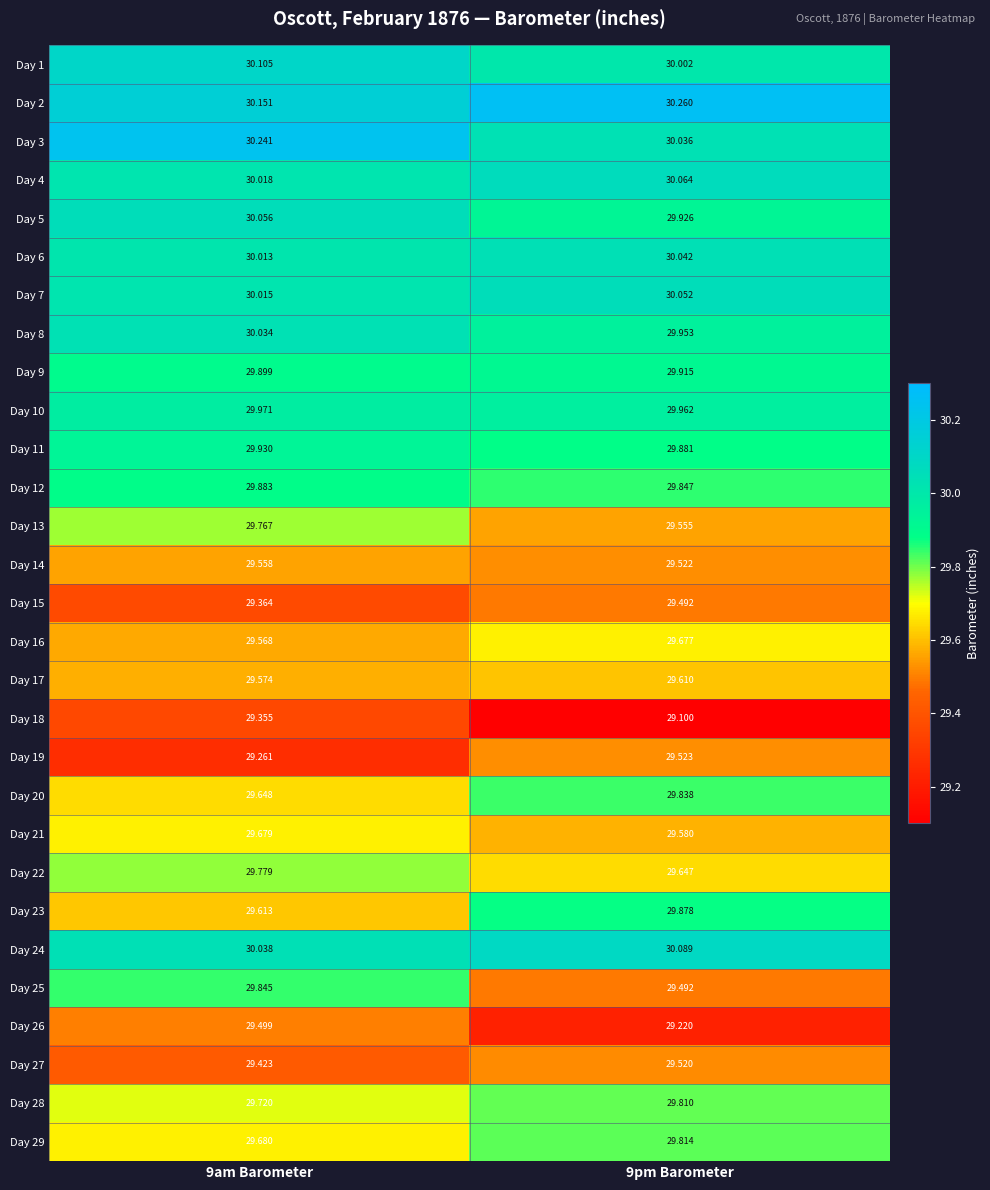

Is the value of Day 9 at 9pm Barometer greater than the value of Day 27 at 9pm Barometer?

Yes